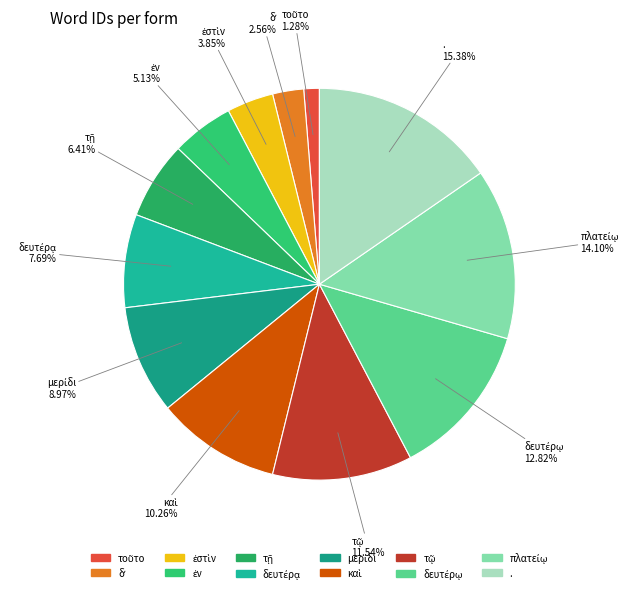

Which slice is the largest?

.